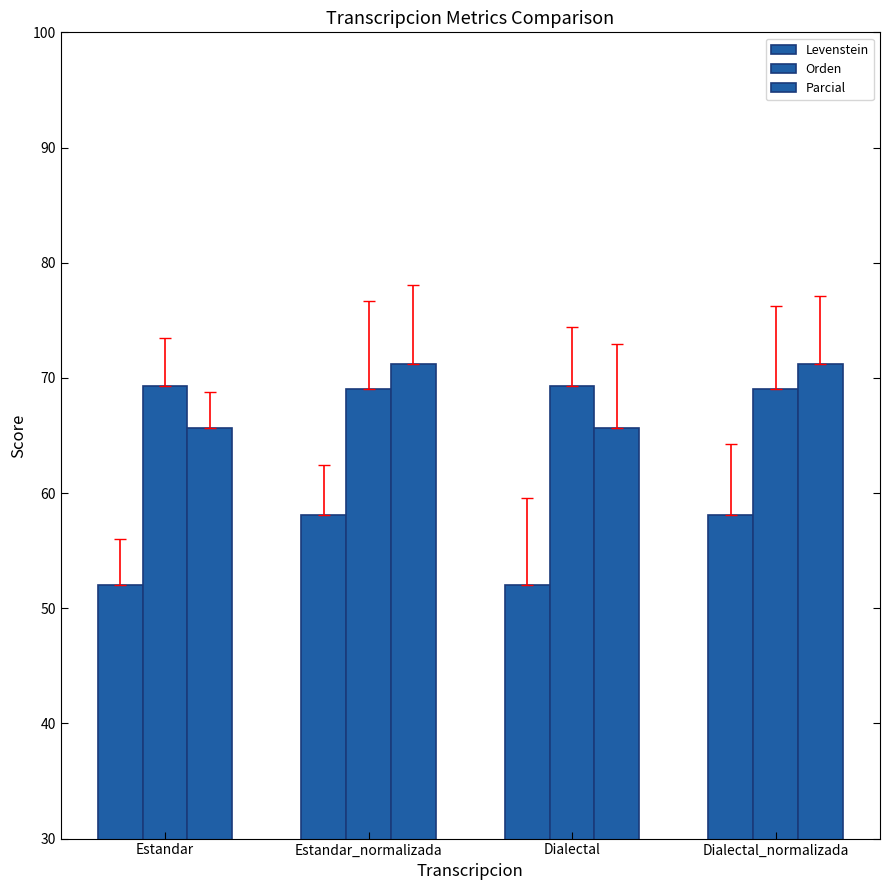

Which category has the lowest value in the Orden series?

Estandar_normalizada